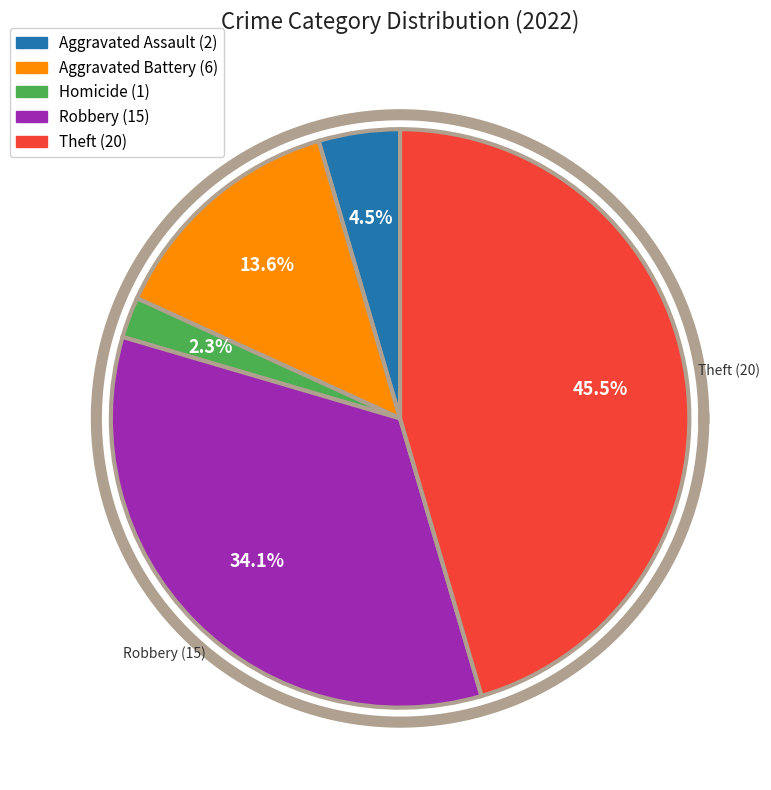

To the nearest percent, what percentage of the pie is Theft?

45%